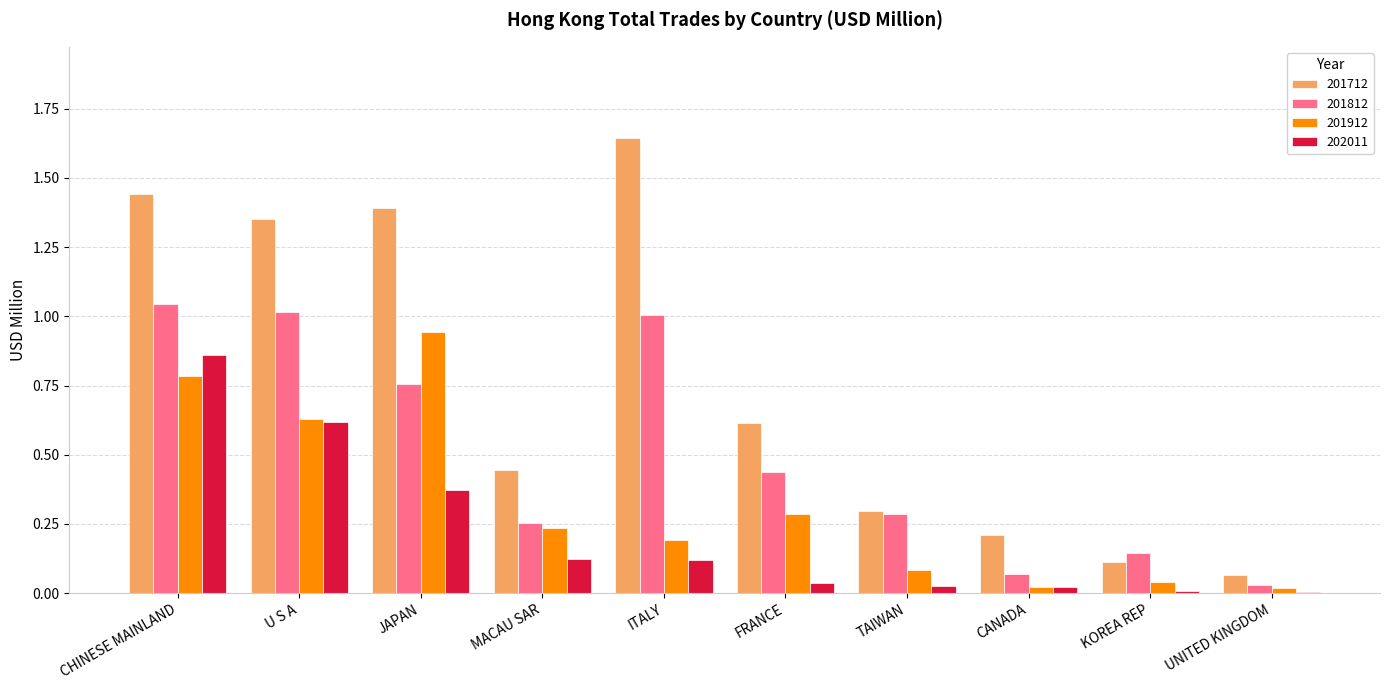

What is the sum of all 202011 values?

2.2